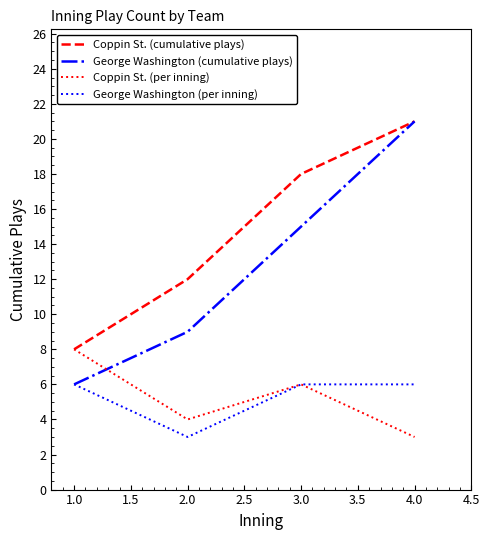

Count the George Washington (cumulative plays) values in the range 9 to 21.

3